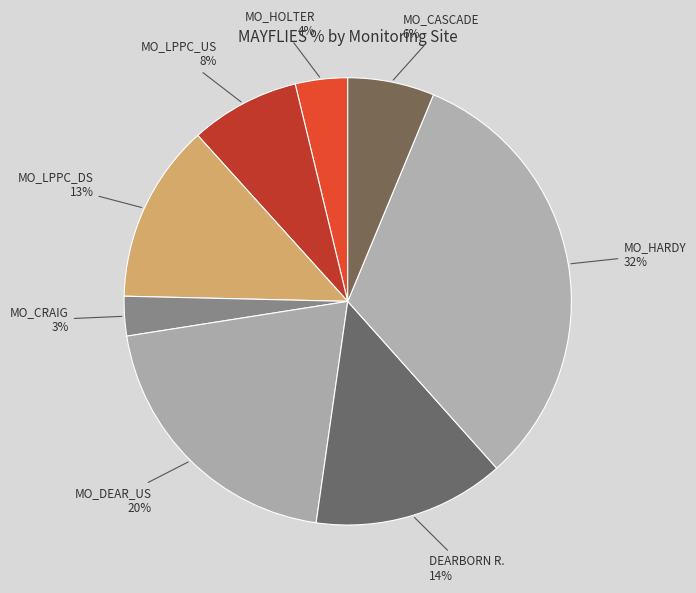

Is the sum of MO_HARDY and MO_LPPC_US greater than half?

No